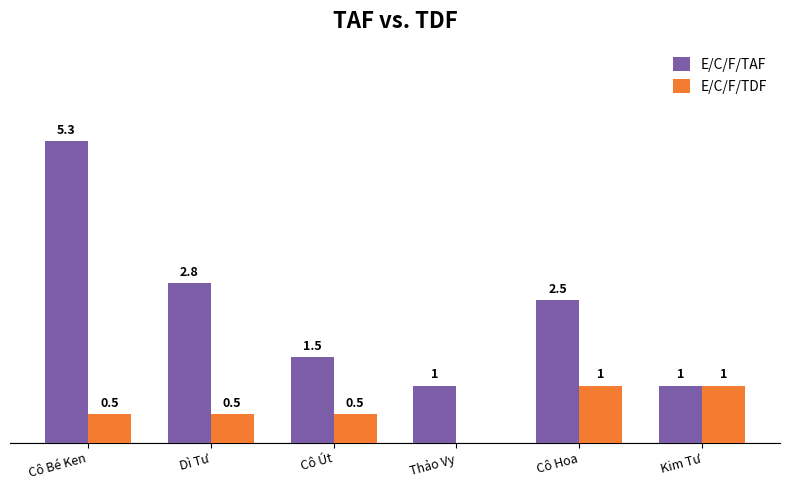

Between Dì Tư and Cô Út, which series saw the biggest shift?

E/C/F/TAF